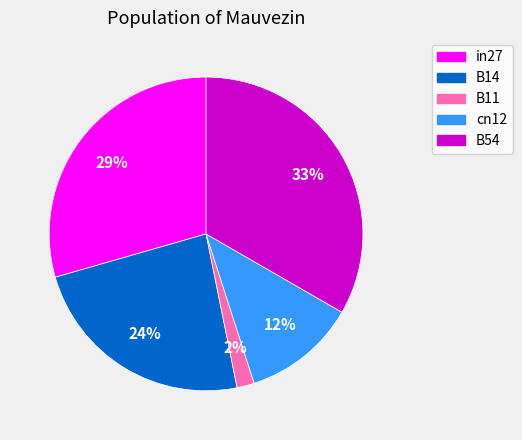

How many slices are in this pie chart?

5